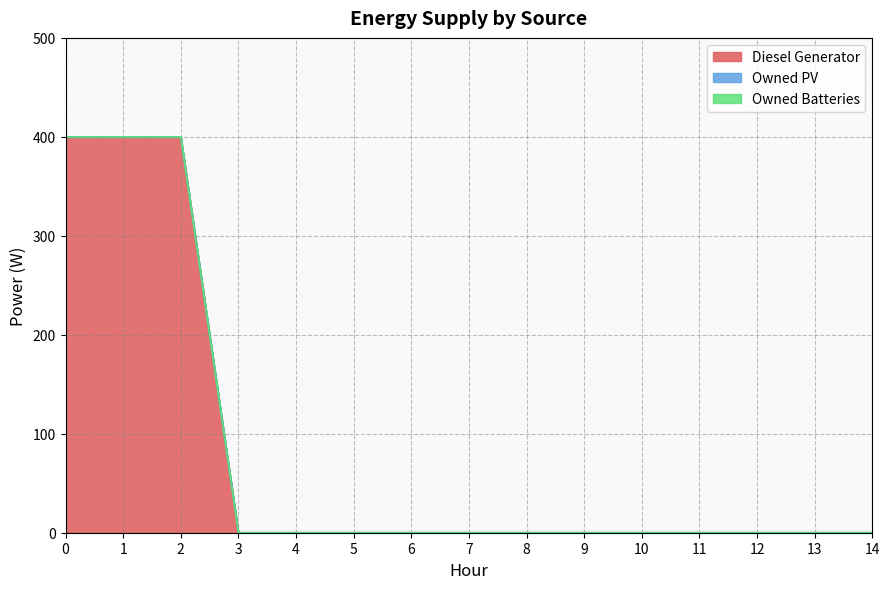

True or false: Diesel Generator and Owned PV cross at least once.

False